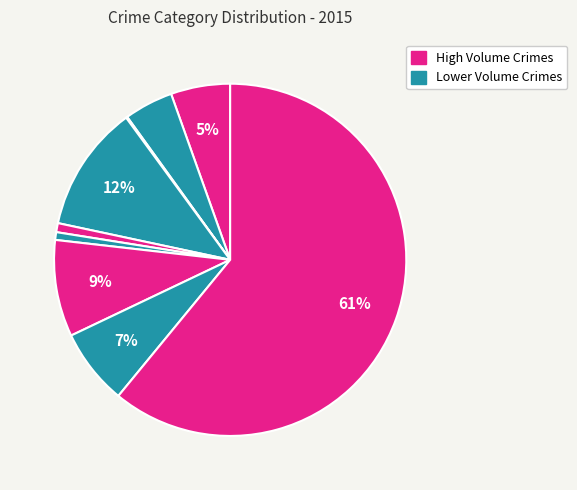

Count the number of slices in the pie.

9